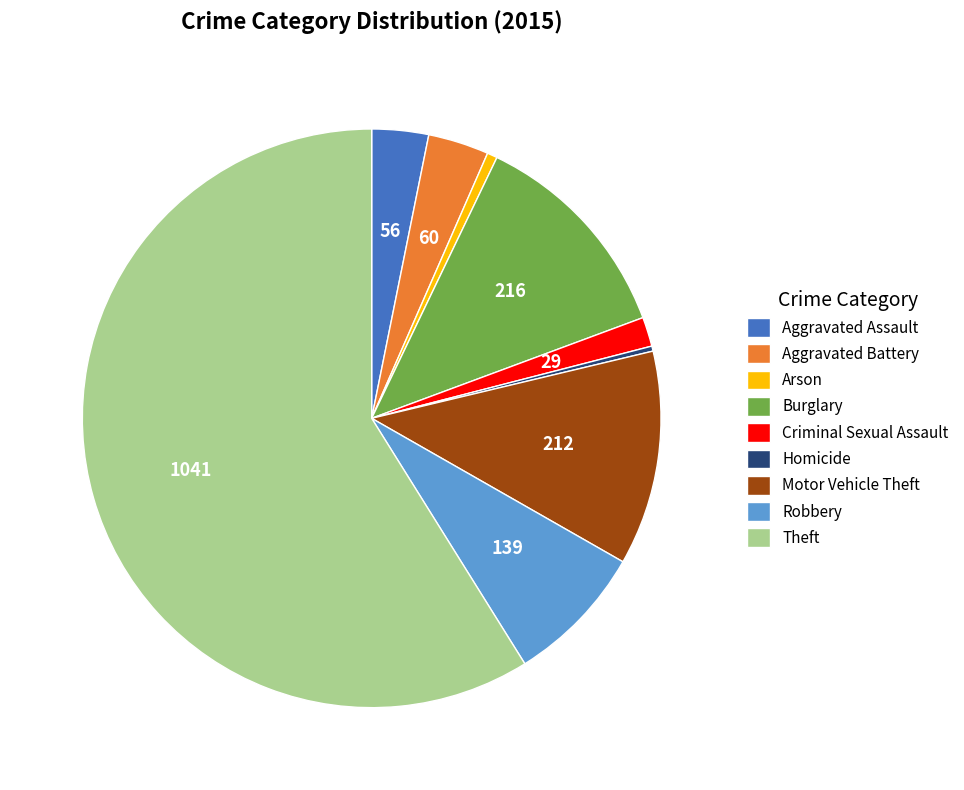

How many slices are in this pie chart?

9